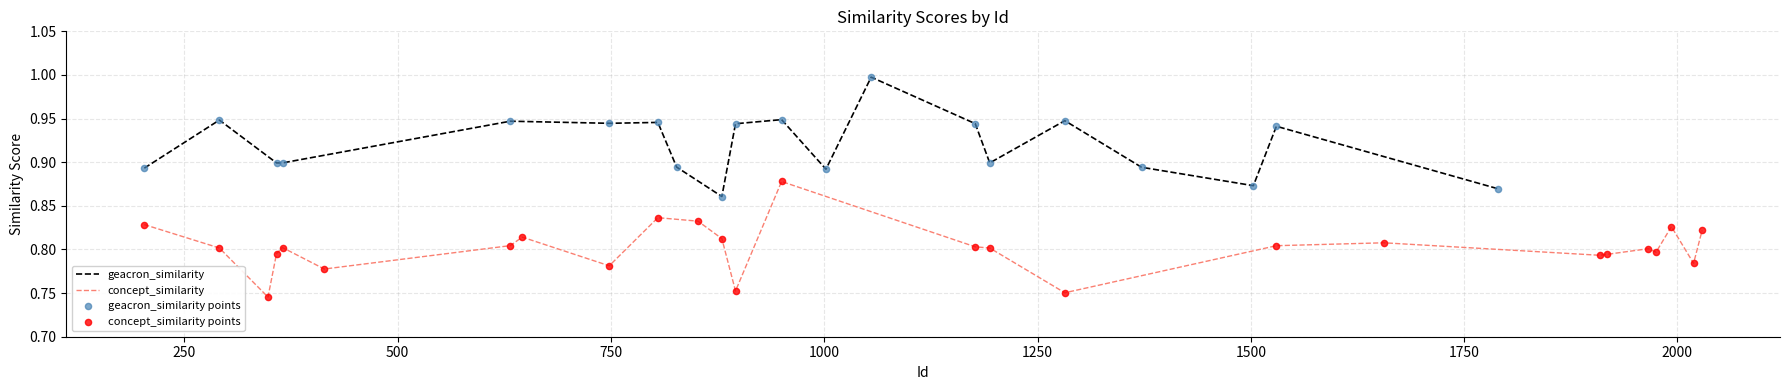

What is the maximum value for geacron_similarity?

1.0